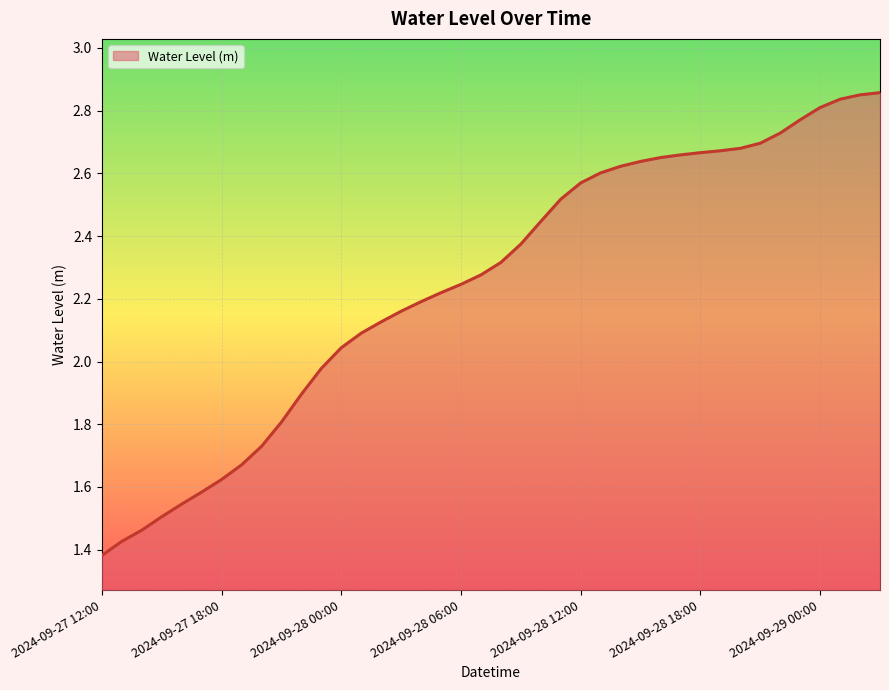

Rank the categories by value from lowest to highest.

2024-09-27 12:00, 2024-09-27 13:00, 2024-09-27 14:00, 2024-09-27 15:00, 2024-09-27 16:00, 2024-09-27 17:00, 2024-09-27 18:00, 2024-09-27 19:00, 2024-09-27 20:00, 2024-09-27 21:00, 2024-09-27 22:00, 2024-09-27 23:00, 2024-09-28 00:00, 2024-09-28 01:00, 2024-09-28 02:00, 2024-09-28 03:00, 2024-09-28 04:00, 2024-09-28 05:00, 2024-09-28 06:00, 2024-09-28 07:00, 2024-09-28 08:00, 2024-09-28 09:00, 2024-09-28 10:00, 2024-09-28 11:00, 2024-09-28 12:00, 2024-09-28 13:00, 2024-09-28 14:00, 2024-09-28 15:00, 2024-09-28 16:00, 2024-09-28 17:00, 2024-09-28 18:00, 2024-09-28 19:00, 2024-09-28 20:00, 2024-09-28 21:00, 2024-09-28 22:00, 2024-09-28 23:00, 2024-09-29 00:00, 2024-09-29 01:00, 2024-09-29 02:00, 2024-09-29 03:00